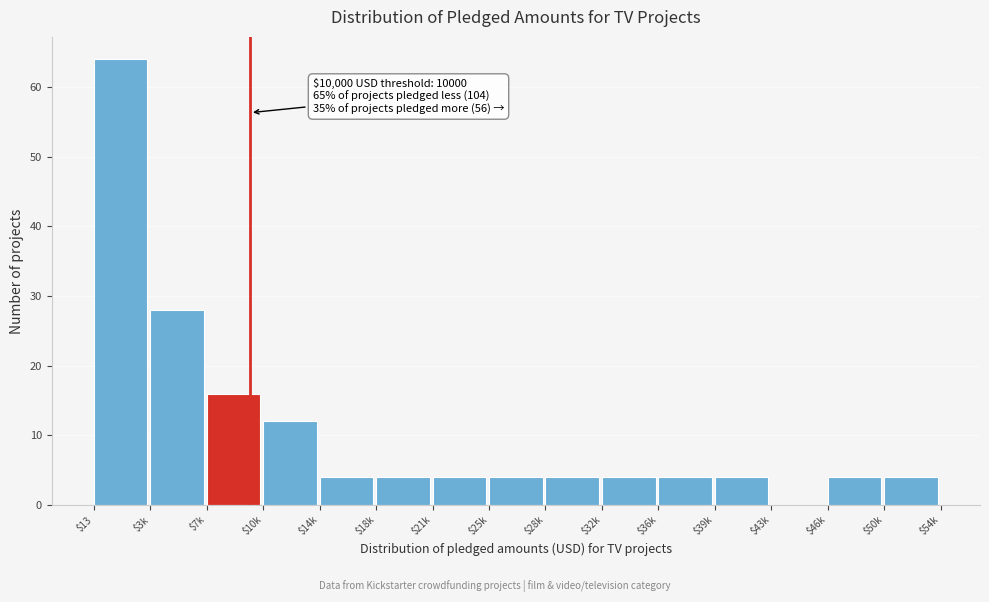

What is the maximum value shown in the chart?

64